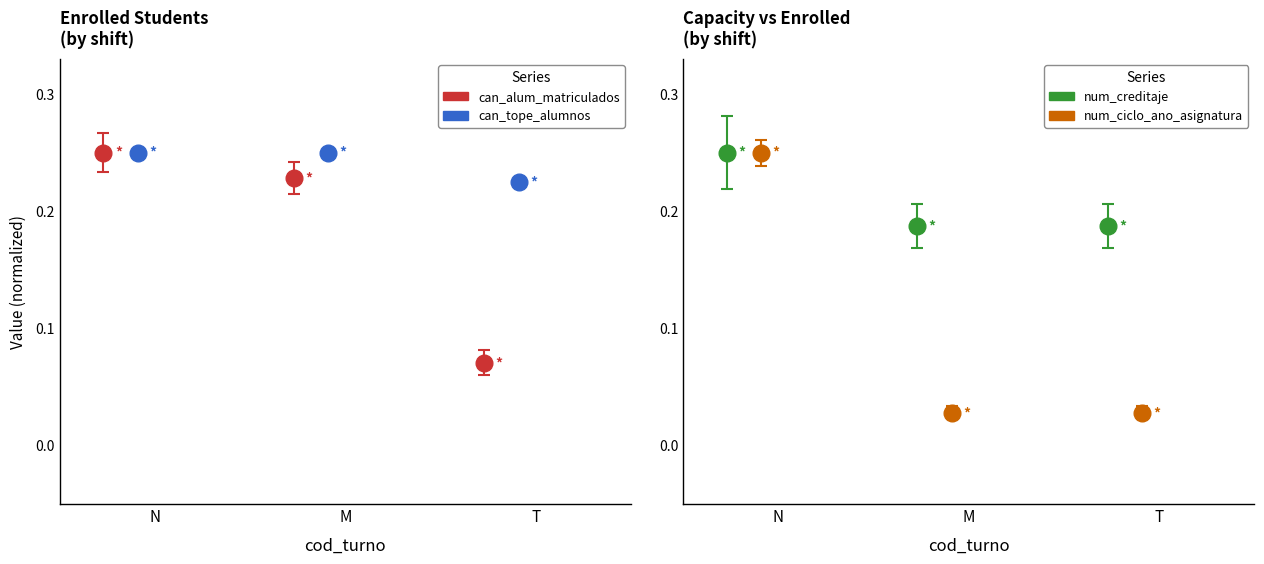

Which has a higher value, M or T?

M